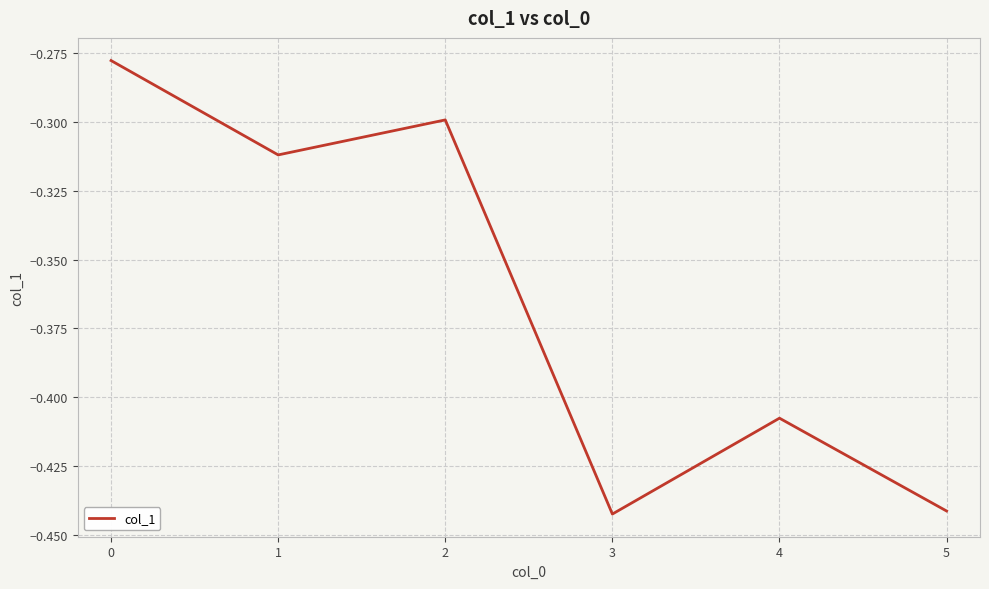

How many lines are shown in the chart?

1